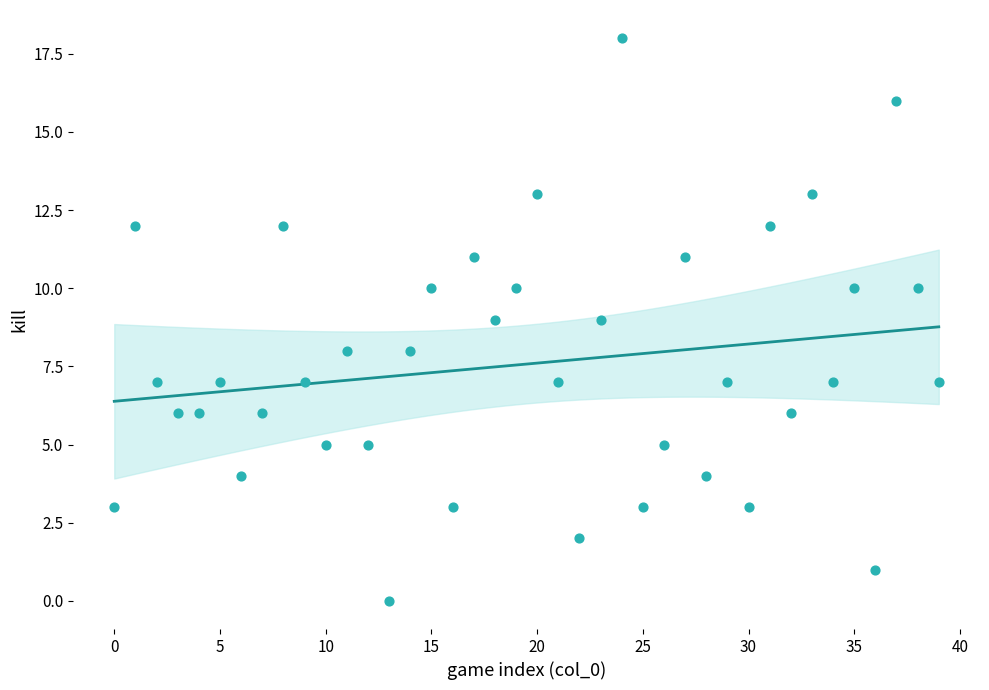

What is the range of Y values (max minus min)?

18